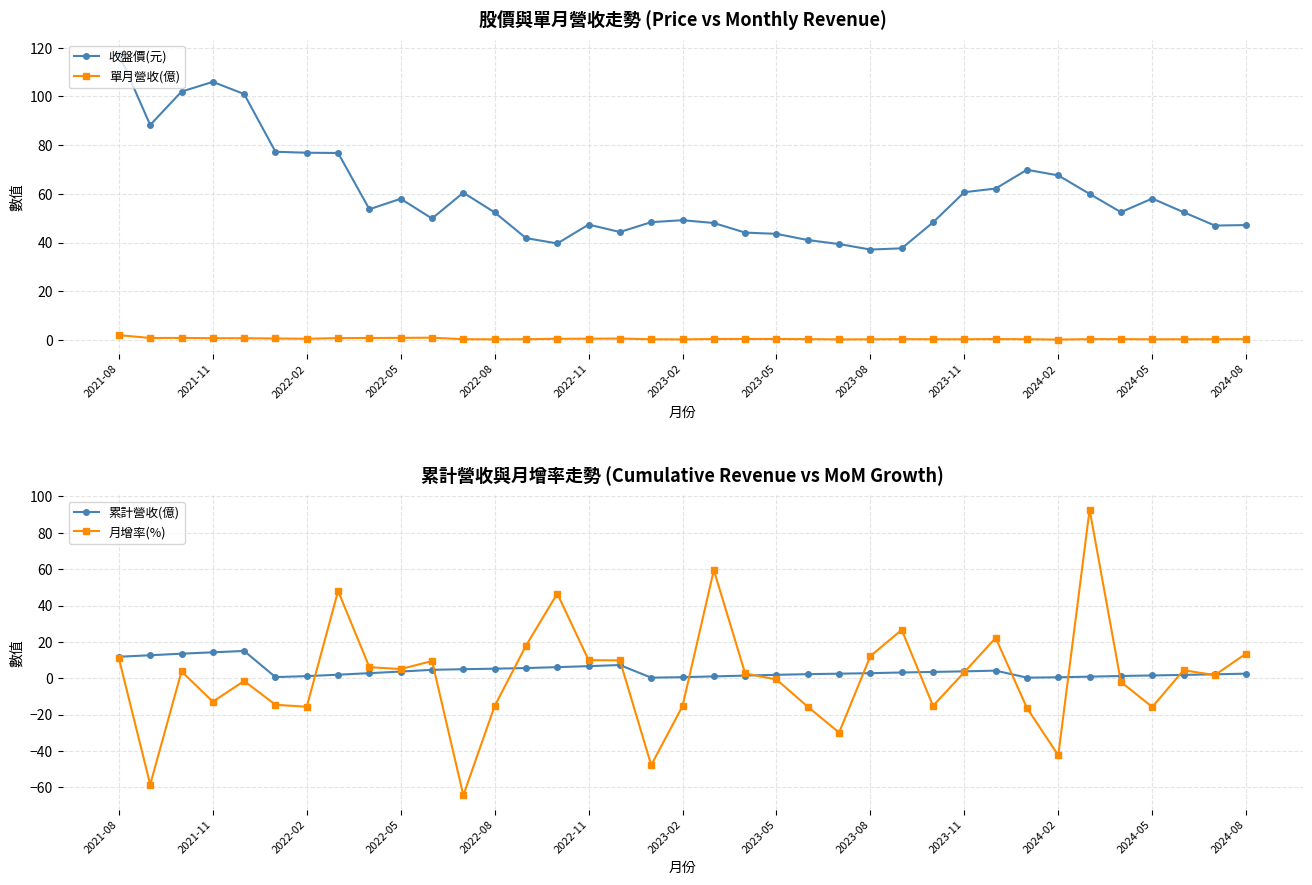

How many times do 月增率(%) and 收盤價(元) cross each other?

6